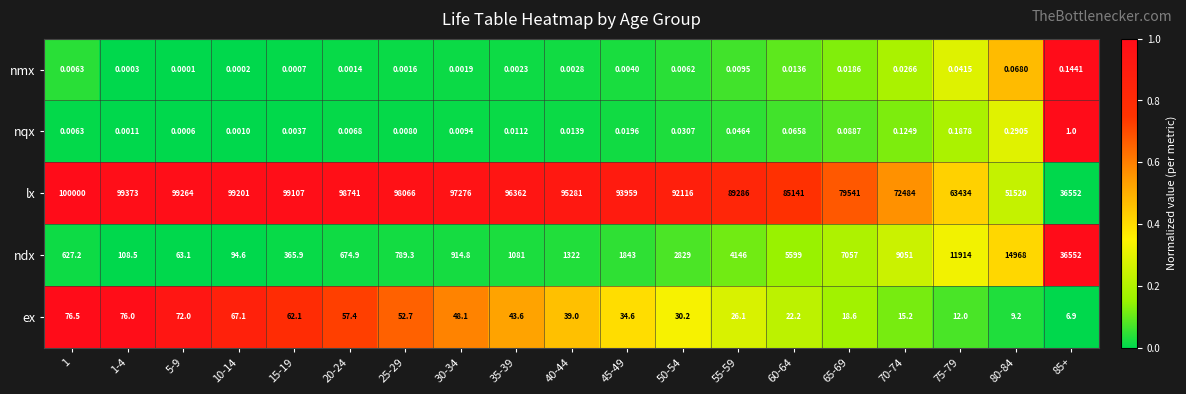

Which series has the largest range (max minus min)?

lx